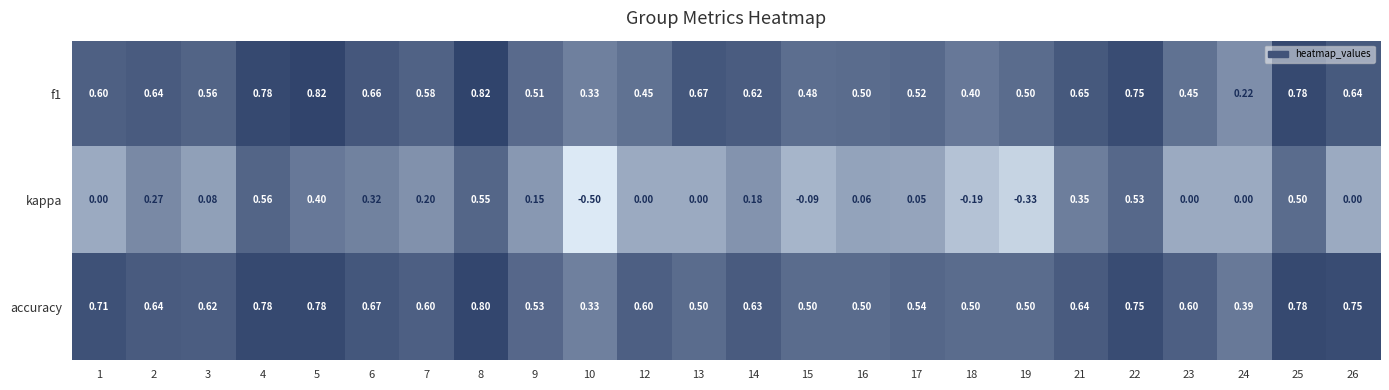

Which series has the largest total across all categories?

accuracy